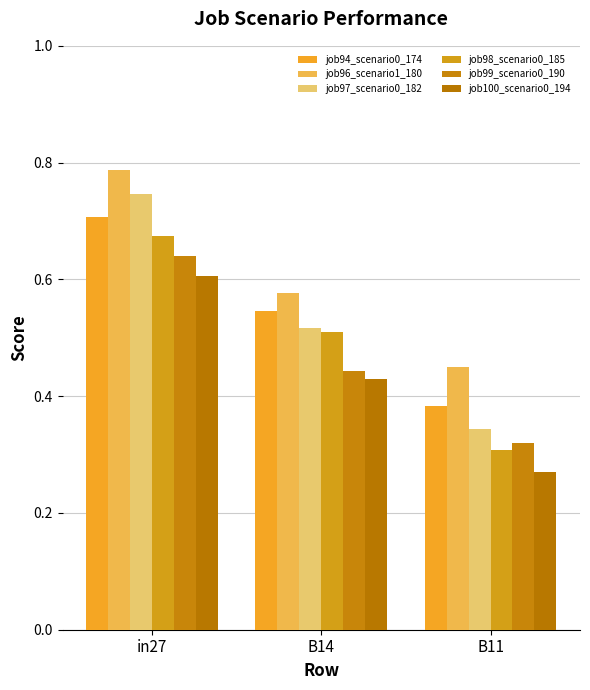

What is the sum of the job94_scenario0_174 values at B14 and in27?

1.3